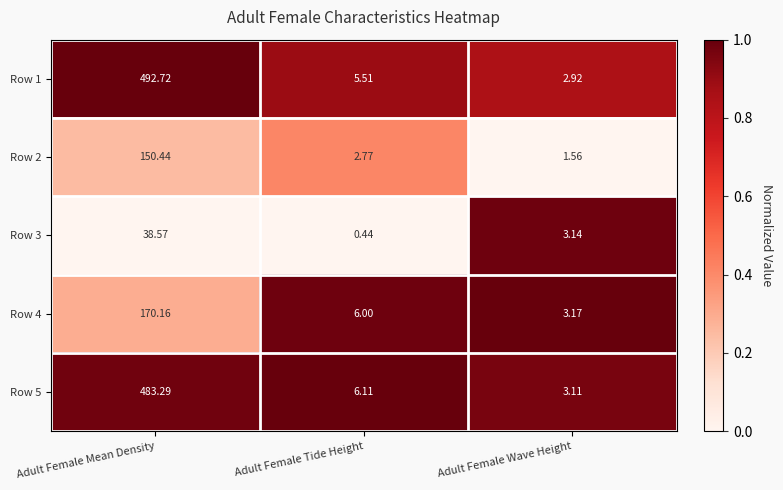

At which label is Row 4 closest to 86?

Adult Female Tide Height